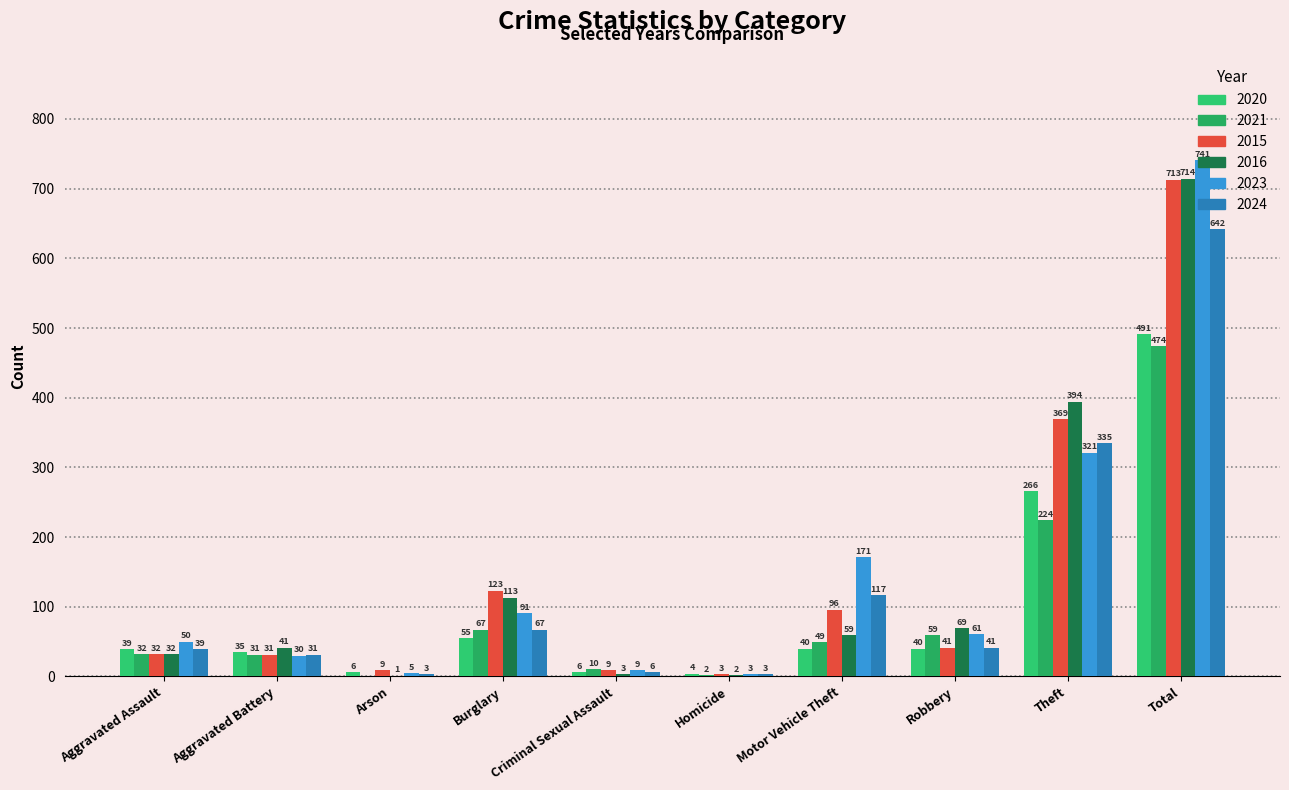

Which label corresponds to the smallest value in the chart?

Arson